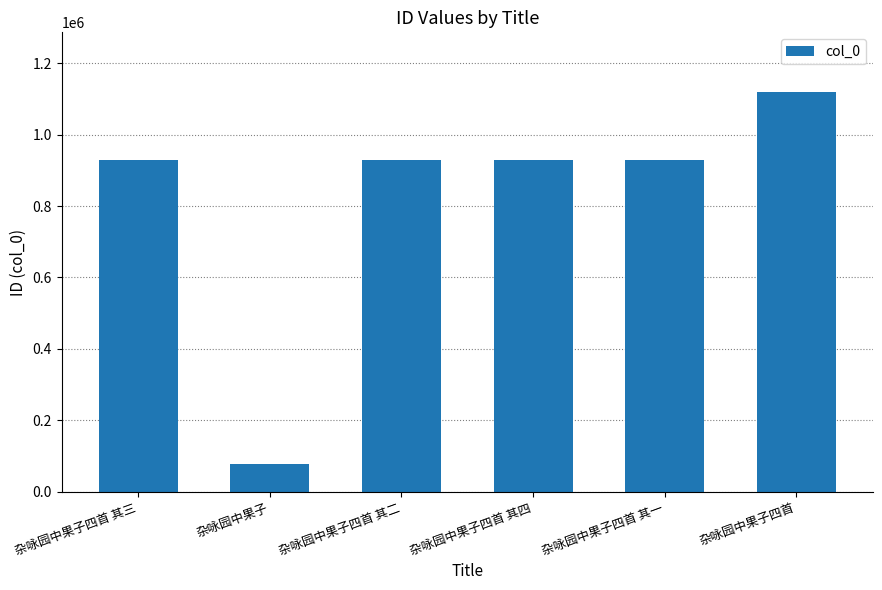

What is the minimum value shown in the chart?

78408